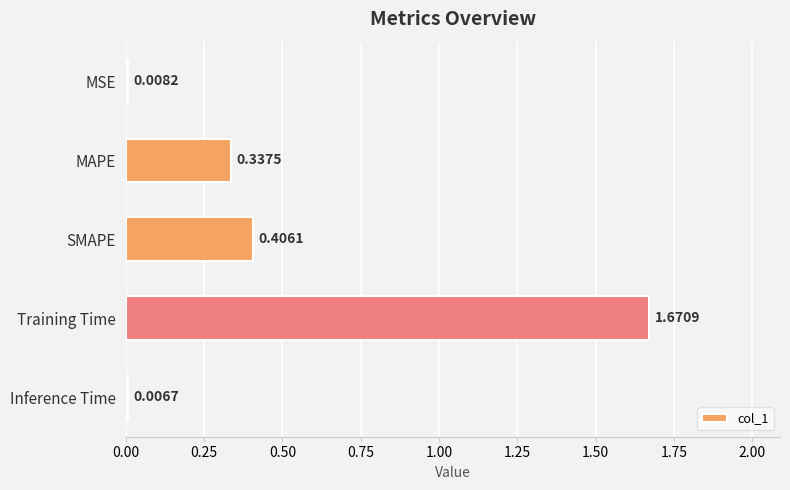

Which has a higher value, Inference Time or SMAPE?

SMAPE